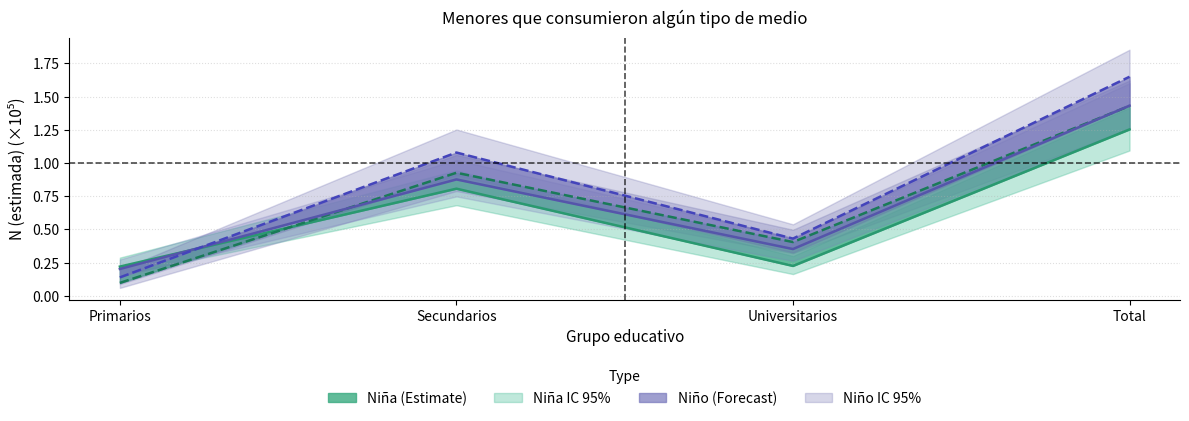

In Niña 2023, how many points are higher than both neighbors (excluding endpoints)?

1